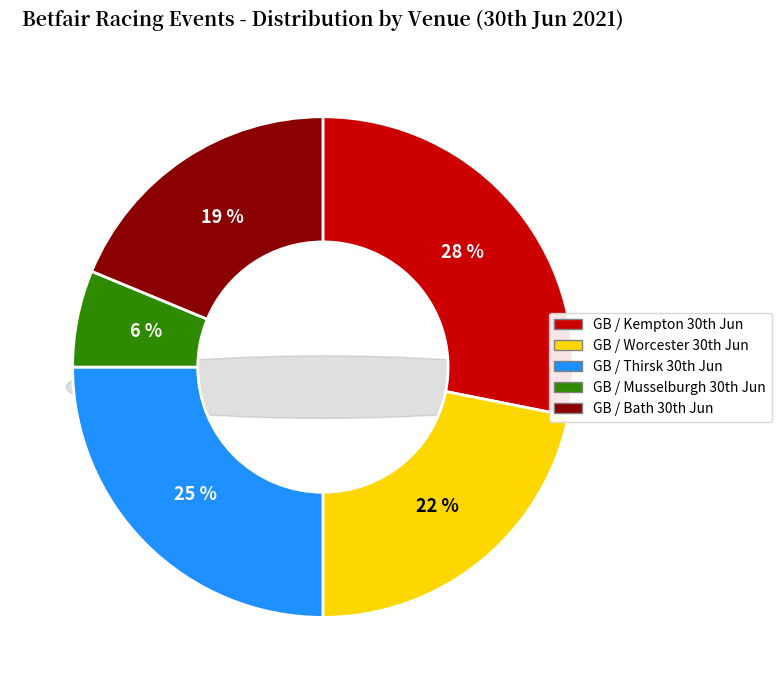

Does any single category account for the majority?

No